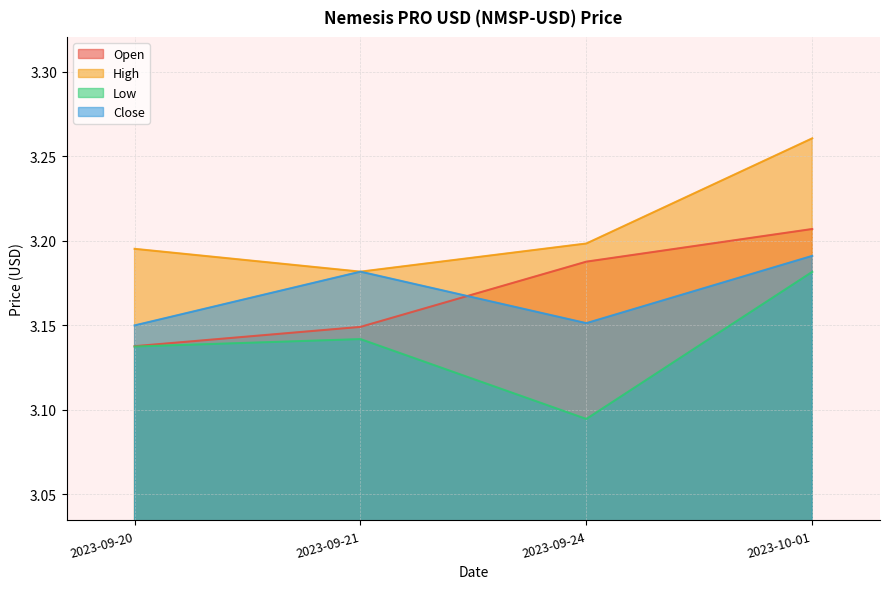

Does the chart display data point markers on the line(s)?

No